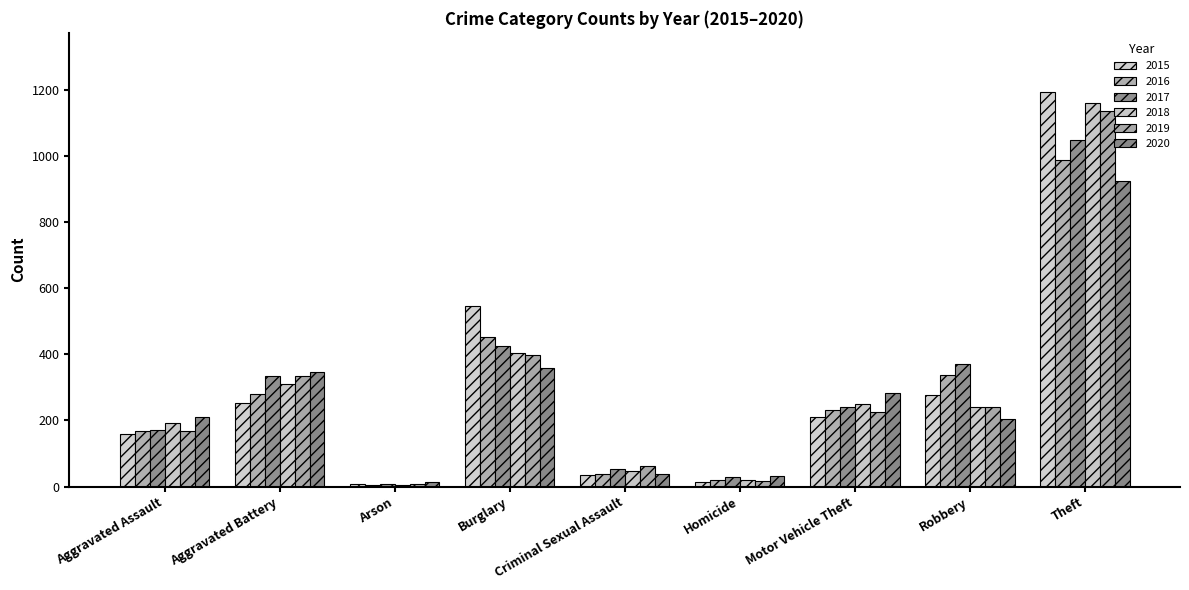

True or false: 2019 has a value of 229 at Burglary.

False